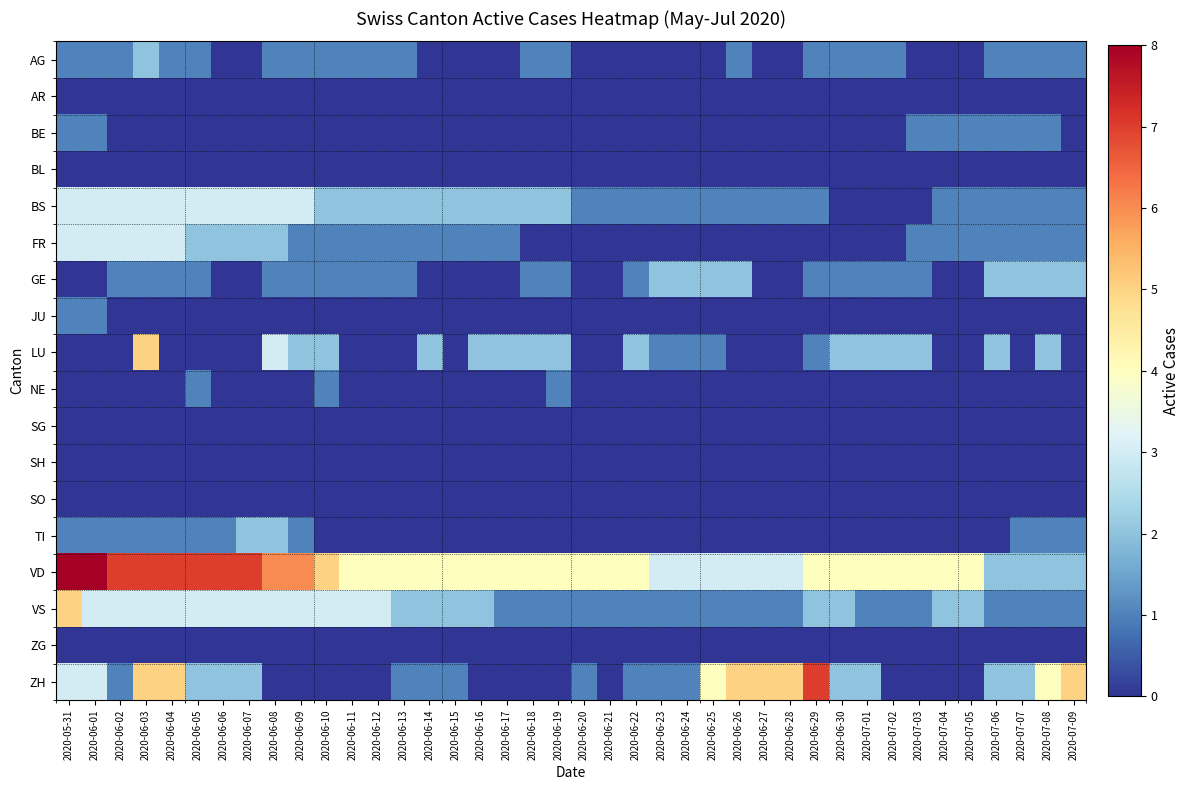

Reading left to right, transcribe all the data shown in this chart.

AG: 2020-05-31=1	2020-06-01=1	2020-06-02=1	2020-06-03=2	2020-06-04=1	2020-06-05=1	2020-06-06=0	2020-06-07=0	2020-06-08=1	2020-06-09=1	2020-06-10=1	2020-06-11=1	2020-06-12=1	2020-06-13=1	2020-06-14=0	2020-06-15=0	2020-06-16=0	2020-06-17=0	2020-06-18=1	2020-06-19=1	2020-06-20=0	2020-06-21=0	2020-06-22=0	2020-06-23=0	2020-06-24=0	2020-06-25=0	2020-06-26=1	2020-06-27=0	2020-06-28=0	2020-06-29=1	2020-06-30=1	2020-07-01=1	2020-07-02=1	2020-07-03=0	2020-07-04=0	2020-07-05=0	2020-07-06=1	2020-07-07=1	2020-07-08=1	2020-07-09=1
AR: 2020-05-31=0	2020-06-01=0	2020-06-02=0	2020-06-03=0	2020-06-04=0	2020-06-05=0	2020-06-06=0	2020-06-07=0	2020-06-08=0	2020-06-09=0	2020-06-10=0	2020-06-11=0	2020-06-12=0	2020-06-13=0	2020-06-14=0	2020-06-15=0	2020-06-16=0	2020-06-17=0	2020-06-18=0	2020-06-19=0	2020-06-20=0	2020-06-21=0	2020-06-22=0	2020-06-23=0	2020-06-24=0	2020-06-25=0	2020-06-26=0	2020-06-27=0	2020-06-28=0	2020-06-29=0	2020-06-30=0	2020-07-01=0	2020-07-02=0	2020-07-03=0	2020-07-04=0	2020-07-05=0	2020-07-06=0	2020-07-07=0	2020-07-08=0	2020-07-09=0
BE: 2020-05-31=1	2020-06-01=1	2020-06-02=0	2020-06-03=0	2020-06-04=0	2020-06-05=0	2020-06-06=0	2020-06-07=0	2020-06-08=0	2020-06-09=0	2020-06-10=0	2020-06-11=0	2020-06-12=0	2020-06-13=0	2020-06-14=0	2020-06-15=0	2020-06-16=0	2020-06-17=0	2020-06-18=0	2020-06-19=0	2020-06-20=0	2020-06-21=0	2020-06-22=0	2020-06-23=0	2020-06-24=0	2020-06-25=0	2020-06-26=0	2020-06-27=0	2020-06-28=0	2020-06-29=0	2020-06-30=0	2020-07-01=0	2020-07-02=0	2020-07-03=1	2020-07-04=1	2020-07-05=1	2020-07-06=1	2020-07-07=1	2020-07-08=1	2020-07-09=0
BL: 2020-05-31=0	2020-06-01=0	2020-06-02=0	2020-06-03=0	2020-06-04=0	2020-06-05=0	2020-06-06=0	2020-06-07=0	2020-06-08=0	2020-06-09=0	2020-06-10=0	2020-06-11=0	2020-06-12=0	2020-06-13=0	2020-06-14=0	2020-06-15=0	2020-06-16=0	2020-06-17=0	2020-06-18=0	2020-06-19=0	2020-06-20=0	2020-06-21=0	2020-06-22=0	2020-06-23=0	2020-06-24=0	2020-06-25=0	2020-06-26=0	2020-06-27=0	2020-06-28=0	2020-06-29=0	2020-06-30=0	2020-07-01=0	2020-07-02=0	2020-07-03=0	2020-07-04=0	2020-07-05=0	2020-07-06=0	2020-07-07=0	2020-07-08=0	2020-07-09=0
BS: 2020-05-31=3	2020-06-01=3	2020-06-02=3	2020-06-03=3	2020-06-04=3	2020-06-05=3	2020-06-06=3	2020-06-07=3	2020-06-08=3	2020-06-09=3	2020-06-10=2	2020-06-11=2	2020-06-12=2	2020-06-13=2	2020-06-14=2	2020-06-15=2	2020-06-16=2	2020-06-17=2	2020-06-18=2	2020-06-19=2	2020-06-20=1	2020-06-21=1	2020-06-22=1	2020-06-23=1	2020-06-24=1	2020-06-25=1	2020-06-26=1	2020-06-27=1	2020-06-28=1	2020-06-29=1	2020-06-30=0	2020-07-01=0	2020-07-02=0	2020-07-03=0	2020-07-04=1	2020-07-05=1	2020-07-06=1	2020-07-07=1	2020-07-08=1	2020-07-09=1
FR: 2020-05-31=3	2020-06-01=3	2020-06-02=3	2020-06-03=3	2020-06-04=3	2020-06-05=2	2020-06-06=2	2020-06-07=2	2020-06-08=2	2020-06-09=1	2020-06-10=1	2020-06-11=1	2020-06-12=1	2020-06-13=1	2020-06-14=1	2020-06-15=1	2020-06-16=1	2020-06-17=1	2020-06-18=0	2020-06-19=0	2020-06-20=0	2020-06-21=0	2020-06-22=0	2020-06-23=0	2020-06-24=0	2020-06-25=0	2020-06-26=0	2020-06-27=0	2020-06-28=0	2020-06-29=0	2020-06-30=0	2020-07-01=0	2020-07-02=0	2020-07-03=1	2020-07-04=1	2020-07-05=1	2020-07-06=1	2020-07-07=1	2020-07-08=1	2020-07-09=1
GE: 2020-05-31=0	2020-06-01=0	2020-06-02=1	2020-06-03=1	2020-06-04=1	2020-06-05=1	2020-06-06=0	2020-06-07=0	2020-06-08=1	2020-06-09=1	2020-06-10=1	2020-06-11=1	2020-06-12=1	2020-06-13=1	2020-06-14=0	2020-06-15=0	2020-06-16=0	2020-06-17=0	2020-06-18=1	2020-06-19=1	2020-06-20=0	2020-06-21=0	2020-06-22=1	2020-06-23=2	2020-06-24=2	2020-06-25=2	2020-06-26=2	2020-06-27=0	2020-06-28=0	2020-06-29=1	2020-06-30=1	2020-07-01=1	2020-07-02=1	2020-07-03=1	2020-07-04=0	2020-07-05=0	2020-07-06=2	2020-07-07=2	2020-07-08=2	2020-07-09=2
JU: 2020-05-31=1	2020-06-01=1	2020-06-02=0	2020-06-03=0	2020-06-04=0	2020-06-05=0	2020-06-06=0	2020-06-07=0	2020-06-08=0	2020-06-09=0	2020-06-10=0	2020-06-11=0	2020-06-12=0	2020-06-13=0	2020-06-14=0	2020-06-15=0	2020-06-16=0	2020-06-17=0	2020-06-18=0	2020-06-19=0	2020-06-20=0	2020-06-21=0	2020-06-22=0	2020-06-23=0	2020-06-24=0	2020-06-25=0	2020-06-26=0	2020-06-27=0	2020-06-28=0	2020-06-29=0	2020-06-30=0	2020-07-01=0	2020-07-02=0	2020-07-03=0	2020-07-04=0	2020-07-05=0	2020-07-06=0	2020-07-07=0	2020-07-08=0	2020-07-09=0
LU: 2020-05-31=0	2020-06-01=0	2020-06-02=0	2020-06-03=5	2020-06-04=0	2020-06-05=0	2020-06-06=0	2020-06-07=0	2020-06-08=3	2020-06-09=2	2020-06-10=2	2020-06-11=0	2020-06-12=0	2020-06-13=0	2020-06-14=2	2020-06-15=0	2020-06-16=2	2020-06-17=2	2020-06-18=2	2020-06-19=2	2020-06-20=0	2020-06-21=0	2020-06-22=2	2020-06-23=1	2020-06-24=1	2020-06-25=1	2020-06-26=0	2020-06-27=0	2020-06-28=0	2020-06-29=1	2020-06-30=2	2020-07-01=2	2020-07-02=2	2020-07-03=2	2020-07-04=0	2020-07-05=0	2020-07-06=2	2020-07-07=0	2020-07-08=2	2020-07-09=0
NE: 2020-05-31=0	2020-06-01=0	2020-06-02=0	2020-06-03=0	2020-06-04=0	2020-06-05=1	2020-06-06=0	2020-06-07=0	2020-06-08=0	2020-06-09=0	2020-06-10=1	2020-06-11=0	2020-06-12=0	2020-06-13=0	2020-06-14=0	2020-06-15=0	2020-06-16=0	2020-06-17=0	2020-06-18=0	2020-06-19=1	2020-06-20=0	2020-06-21=0	2020-06-22=0	2020-06-23=0	2020-06-24=0	2020-06-25=0	2020-06-26=0	2020-06-27=0	2020-06-28=0	2020-06-29=0	2020-06-30=0	2020-07-01=0	2020-07-02=0	2020-07-03=0	2020-07-04=0	2020-07-05=0	2020-07-06=0	2020-07-07=0	2020-07-08=0	2020-07-09=0
SG: 2020-05-31=0	2020-06-01=0	2020-06-02=0	2020-06-03=0	2020-06-04=0	2020-06-05=0	2020-06-06=0	2020-06-07=0	2020-06-08=0	2020-06-09=0	2020-06-10=0	2020-06-11=0	2020-06-12=0	2020-06-13=0	2020-06-14=0	2020-06-15=0	2020-06-16=0	2020-06-17=0	2020-06-18=0	2020-06-19=0	2020-06-20=0	2020-06-21=0	2020-06-22=0	2020-06-23=0	2020-06-24=0	2020-06-25=0	2020-06-26=0	2020-06-27=0	2020-06-28=0	2020-06-29=0	2020-06-30=0	2020-07-01=0	2020-07-02=0	2020-07-03=0	2020-07-04=0	2020-07-05=0	2020-07-06=0	2020-07-07=0	2020-07-08=0	2020-07-09=0
SH: 2020-05-31=0	2020-06-01=0	2020-06-02=0	2020-06-03=0	2020-06-04=0	2020-06-05=0	2020-06-06=0	2020-06-07=0	2020-06-08=0	2020-06-09=0	2020-06-10=0	2020-06-11=0	2020-06-12=0	2020-06-13=0	2020-06-14=0	2020-06-15=0	2020-06-16=0	2020-06-17=0	2020-06-18=0	2020-06-19=0	2020-06-20=0	2020-06-21=0	2020-06-22=0	2020-06-23=0	2020-06-24=0	2020-06-25=0	2020-06-26=0	2020-06-27=0	2020-06-28=0	2020-06-29=0	2020-06-30=0	2020-07-01=0	2020-07-02=0	2020-07-03=0	2020-07-04=0	2020-07-05=0	2020-07-06=0	2020-07-07=0	2020-07-08=0	2020-07-09=0
SO: 2020-05-31=0	2020-06-01=0	2020-06-02=0	2020-06-03=0	2020-06-04=0	2020-06-05=0	2020-06-06=0	2020-06-07=0	2020-06-08=0	2020-06-09=0	2020-06-10=0	2020-06-11=0	2020-06-12=0	2020-06-13=0	2020-06-14=0	2020-06-15=0	2020-06-16=0	2020-06-17=0	2020-06-18=0	2020-06-19=0	2020-06-20=0	2020-06-21=0	2020-06-22=0	2020-06-23=0	2020-06-24=0	2020-06-25=0	2020-06-26=0	2020-06-27=0	2020-06-28=0	2020-06-29=0	2020-06-30=0	2020-07-01=0	2020-07-02=0	2020-07-03=0	2020-07-04=0	2020-07-05=0	2020-07-06=0	2020-07-07=0	2020-07-08=0	2020-07-09=0
TI: 2020-05-31=1	2020-06-01=1	2020-06-02=1	2020-06-03=1	2020-06-04=1	2020-06-05=1	2020-06-06=1	2020-06-07=2	2020-06-08=2	2020-06-09=1	2020-06-10=0	2020-06-11=0	2020-06-12=0	2020-06-13=0	2020-06-14=0	2020-06-15=0	2020-06-16=0	2020-06-17=0	2020-06-18=0	2020-06-19=0	2020-06-20=0	2020-06-21=0	2020-06-22=0	2020-06-23=0	2020-06-24=0	2020-06-25=0	2020-06-26=0	2020-06-27=0	2020-06-28=0	2020-06-29=0	2020-06-30=0	2020-07-01=0	2020-07-02=0	2020-07-03=0	2020-07-04=0	2020-07-05=0	2020-07-06=0	2020-07-07=1	2020-07-08=1	2020-07-09=1
VD: 2020-05-31=8	2020-06-01=8	2020-06-02=7	2020-06-03=7	2020-06-04=7	2020-06-05=7	2020-06-06=7	2020-06-07=7	2020-06-08=6	2020-06-09=6	2020-06-10=5	2020-06-11=4	2020-06-12=4	2020-06-13=4	2020-06-14=4	2020-06-15=4	2020-06-16=4	2020-06-17=4	2020-06-18=4	2020-06-19=4	2020-06-20=4	2020-06-21=4	2020-06-22=4	2020-06-23=3	2020-06-24=3	2020-06-25=3	2020-06-26=3	2020-06-27=3	2020-06-28=3	2020-06-29=4	2020-06-30=4	2020-07-01=4	2020-07-02=4	2020-07-03=4	2020-07-04=4	2020-07-05=4	2020-07-06=2	2020-07-07=2	2020-07-08=2	2020-07-09=2
VS: 2020-05-31=5	2020-06-01=3	2020-06-02=3	2020-06-03=3	2020-06-04=3	2020-06-05=3	2020-06-06=3	2020-06-07=3	2020-06-08=3	2020-06-09=3	2020-06-10=3	2020-06-11=3	2020-06-12=3	2020-06-13=2	2020-06-14=2	2020-06-15=2	2020-06-16=2	2020-06-17=1	2020-06-18=1	2020-06-19=1	2020-06-20=1	2020-06-21=1	2020-06-22=1	2020-06-23=1	2020-06-24=1	2020-06-25=1	2020-06-26=1	2020-06-27=1	2020-06-28=1	2020-06-29=2	2020-06-30=2	2020-07-01=1	2020-07-02=1	2020-07-03=1	2020-07-04=2	2020-07-05=2	2020-07-06=1	2020-07-07=1	2020-07-08=1	2020-07-09=1
ZG: 2020-05-31=0	2020-06-01=0	2020-06-02=0	2020-06-03=0	2020-06-04=0	2020-06-05=0	2020-06-06=0	2020-06-07=0	2020-06-08=0	2020-06-09=0	2020-06-10=0	2020-06-11=0	2020-06-12=0	2020-06-13=0	2020-06-14=0	2020-06-15=0	2020-06-16=0	2020-06-17=0	2020-06-18=0	2020-06-19=0	2020-06-20=0	2020-06-21=0	2020-06-22=0	2020-06-23=0	2020-06-24=0	2020-06-25=0	2020-06-26=0	2020-06-27=0	2020-06-28=0	2020-06-29=0	2020-06-30=0	2020-07-01=0	2020-07-02=0	2020-07-03=0	2020-07-04=0	2020-07-05=0	2020-07-06=0	2020-07-07=0	2020-07-08=0	2020-07-09=0
ZH: 2020-05-31=3	2020-06-01=3	2020-06-02=1	2020-06-03=5	2020-06-04=5	2020-06-05=2	2020-06-06=2	2020-06-07=2	2020-06-08=0	2020-06-09=0	2020-06-10=0	2020-06-11=0	2020-06-12=0	2020-06-13=1	2020-06-14=1	2020-06-15=1	2020-06-16=0	2020-06-17=0	2020-06-18=0	2020-06-19=0	2020-06-20=1	2020-06-21=0	2020-06-22=1	2020-06-23=1	2020-06-24=1	2020-06-25=4	2020-06-26=5	2020-06-27=5	2020-06-28=5	2020-06-29=7	2020-06-30=2	2020-07-01=2	2020-07-02=0	2020-07-03=0	2020-07-04=0	2020-07-05=0	2020-07-06=2	2020-07-07=2	2020-07-08=4	2020-07-09=5